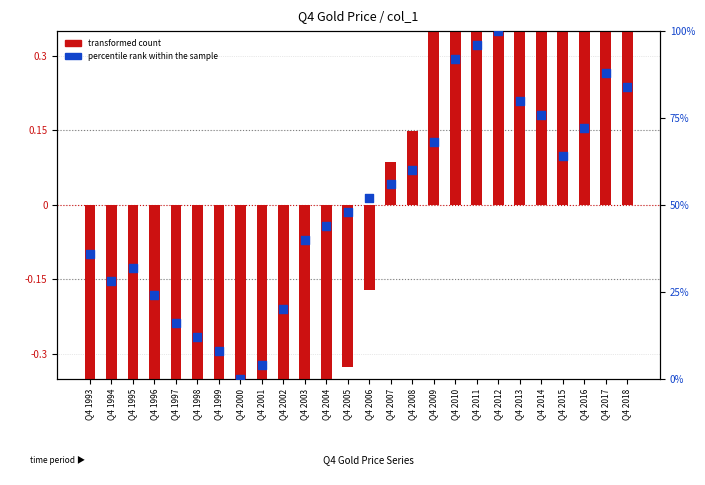

Which series reaches the minimum Y coordinate?

transformed count